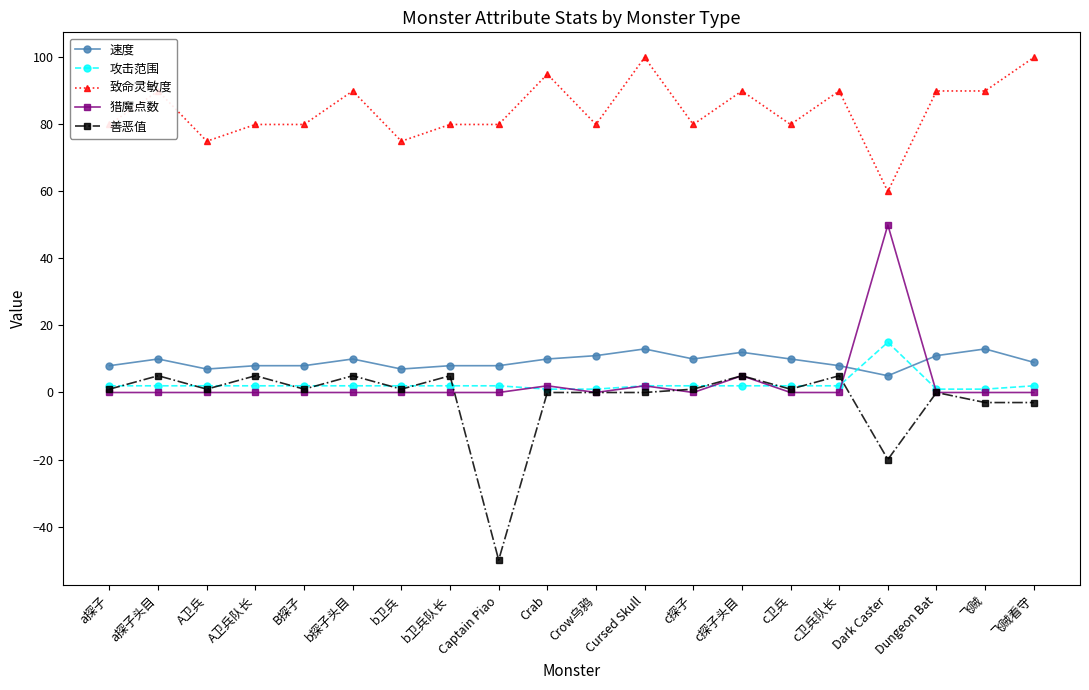

Where is 善恶值 nearest to the value -22?

Dark Caster